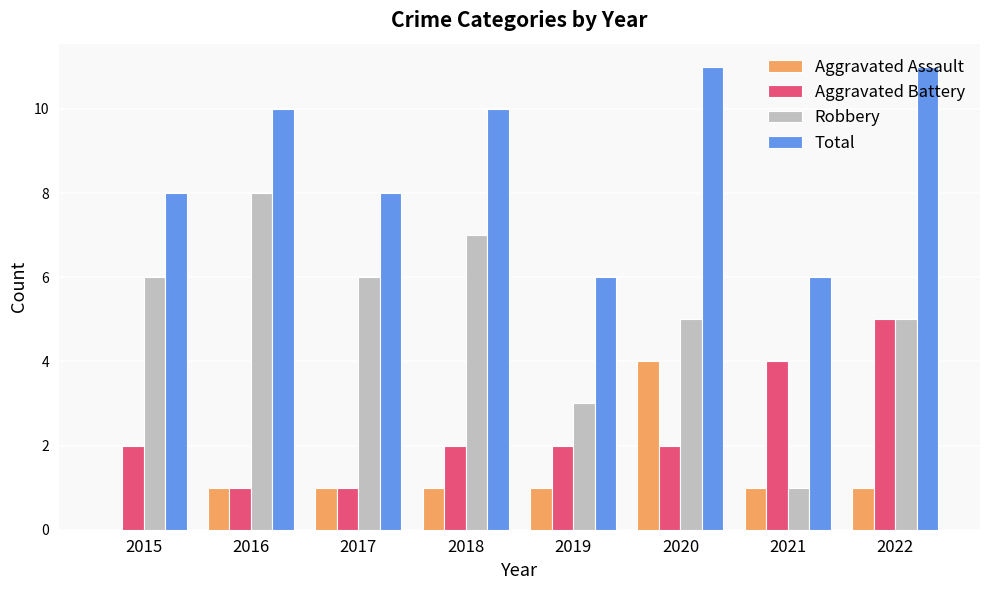

True or false: Aggravated Battery has a value of 0 at 2016.

False